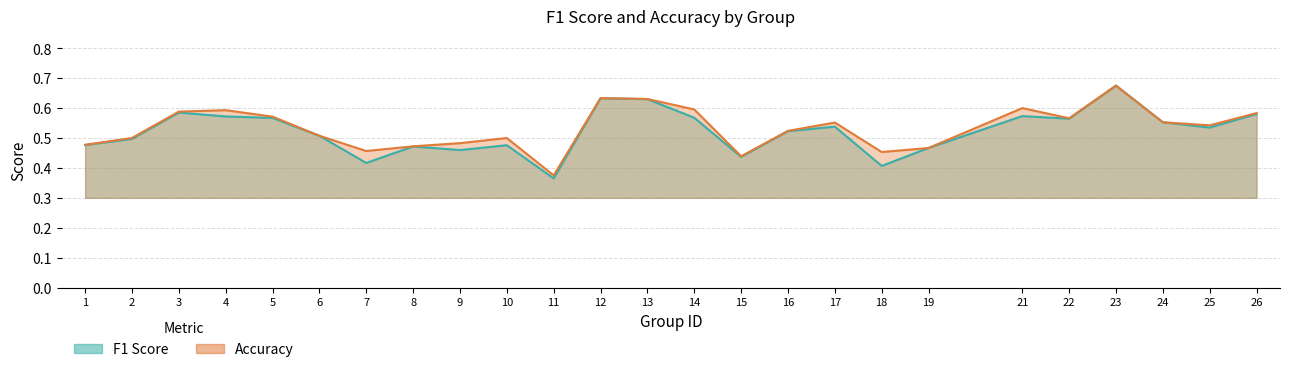

What is the lowest value of the accuracy series?

0.4